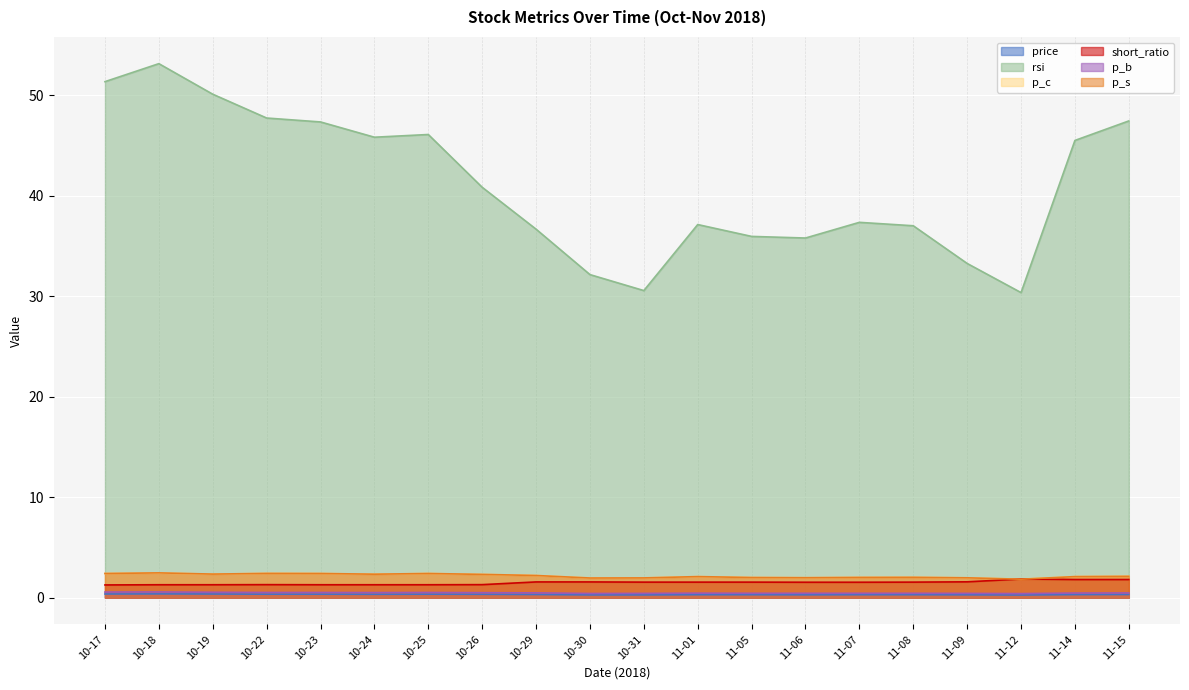

List the series in order of their peak value, highest first.

rsi, p_s, p_c, short_ratio, p_b, price